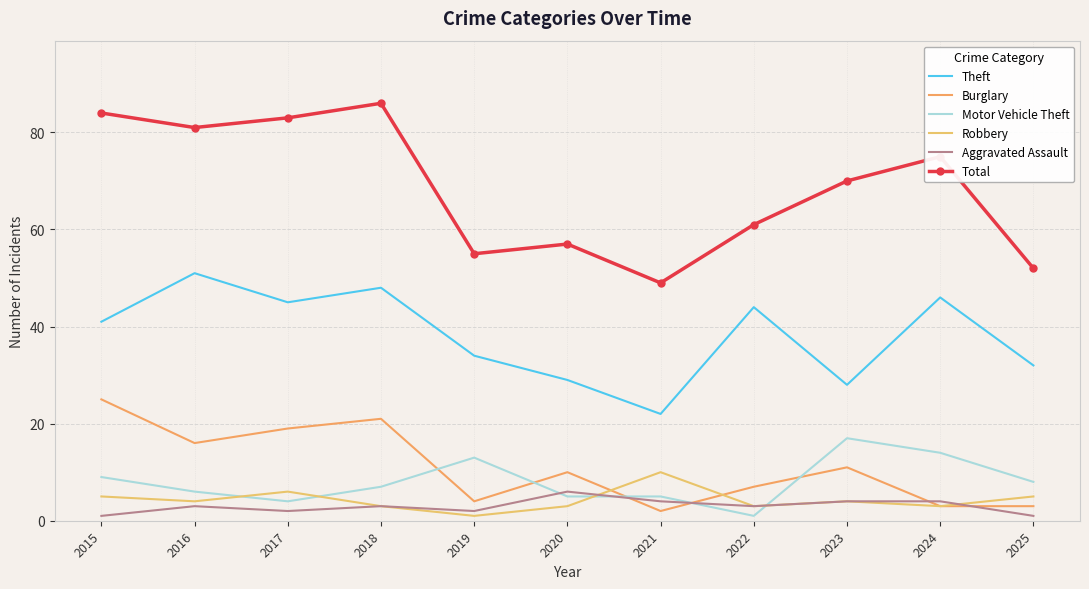

Rank the series by their maximum value, from lowest to highest.

Aggravated Assault, Robbery, Motor Vehicle Theft, Burglary, Theft, Total